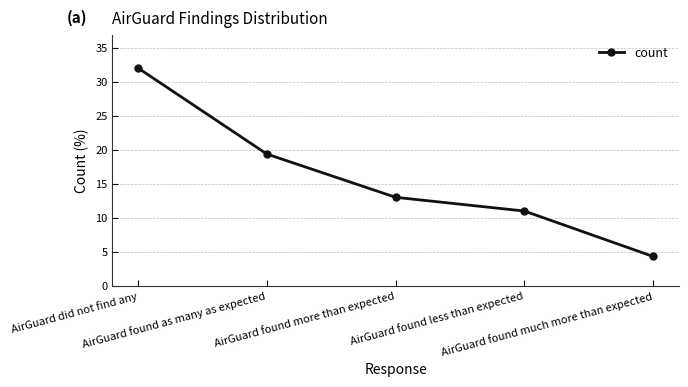

Is it true that the value at AirGuard found as many as expected is 19.3?

True